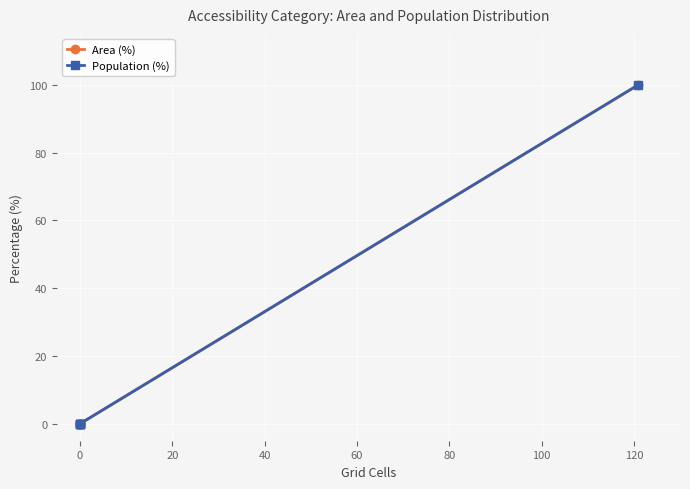

How many lines are shown in the chart?

2